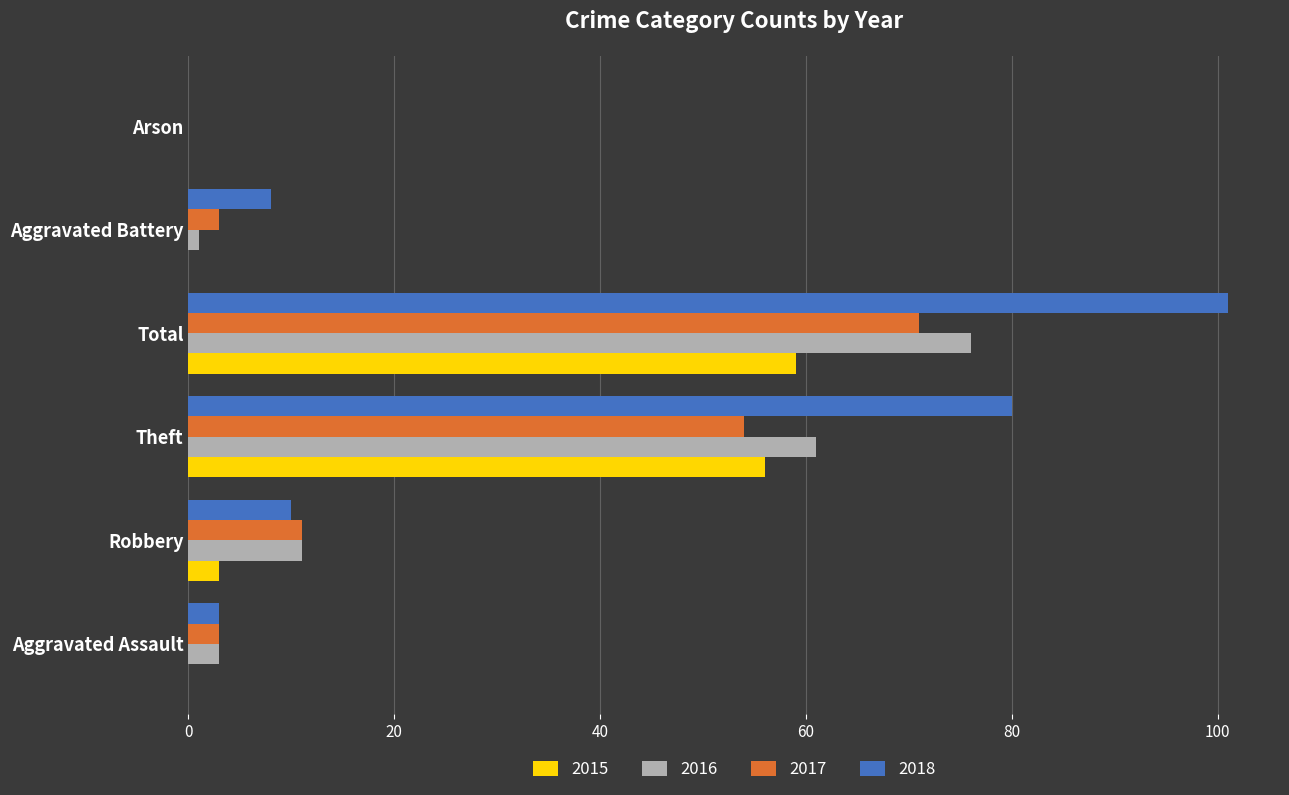

What is the sum of all 2017 values?

142